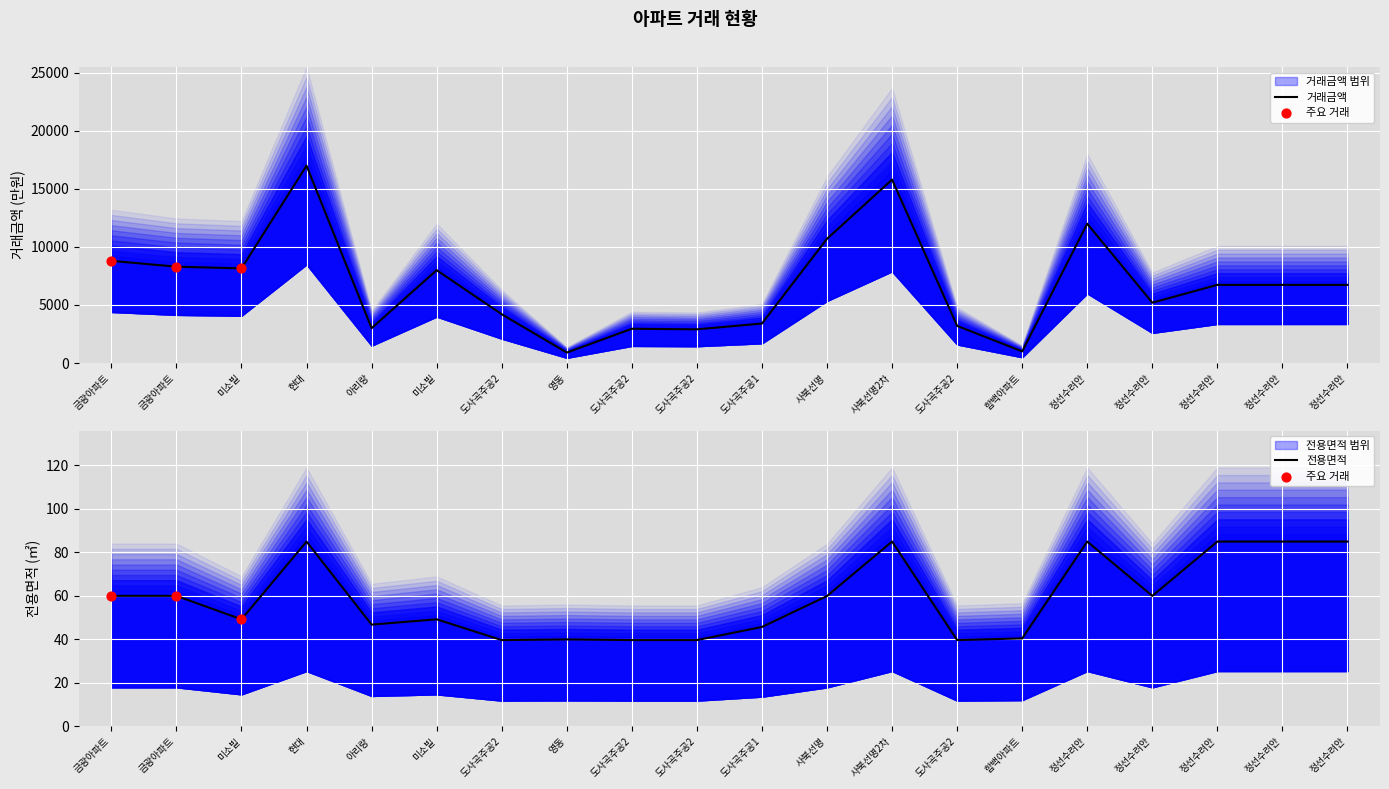

At which category is the sum across all series the highest?

현대